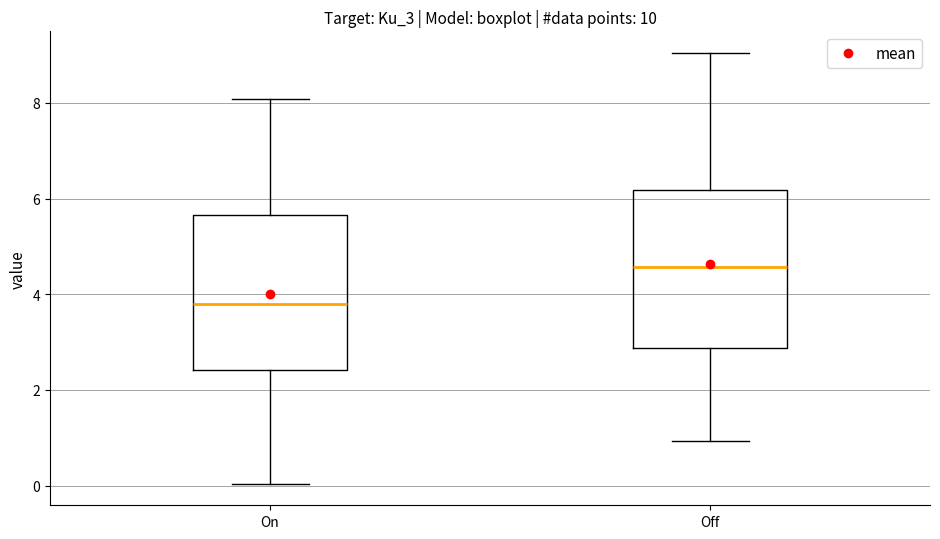

Which box has the lowest median line?

On